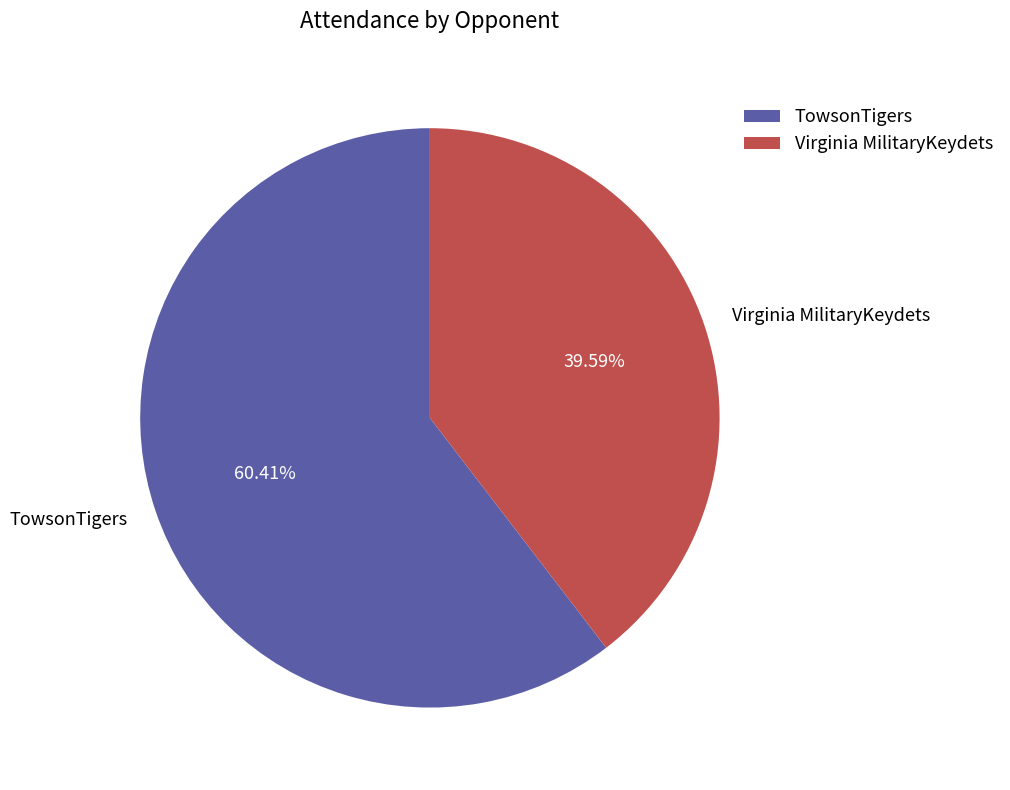

Which category has the smallest portion of the pie?

Virginia MilitaryKeydets